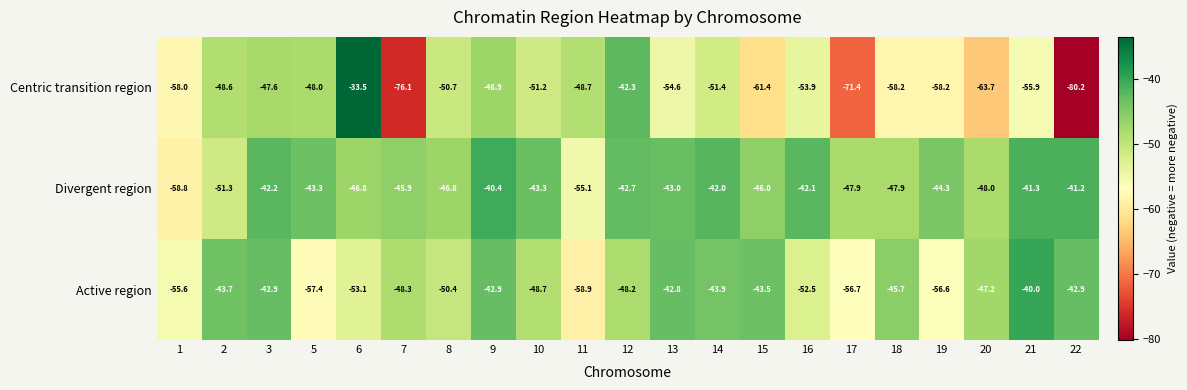

What is the difference between the maximum and second lowest values in the Divergent region series?

14.7